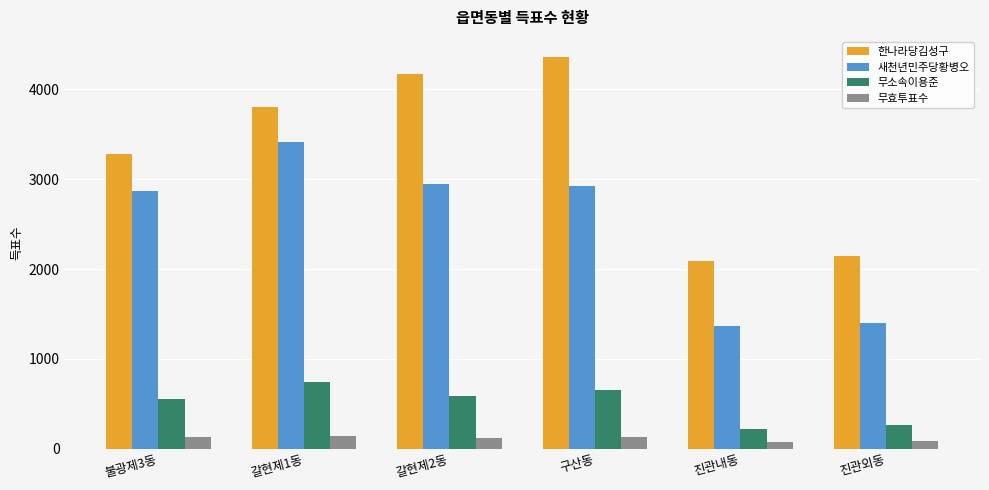

At how many categories does at least one series exceed 1807?

6